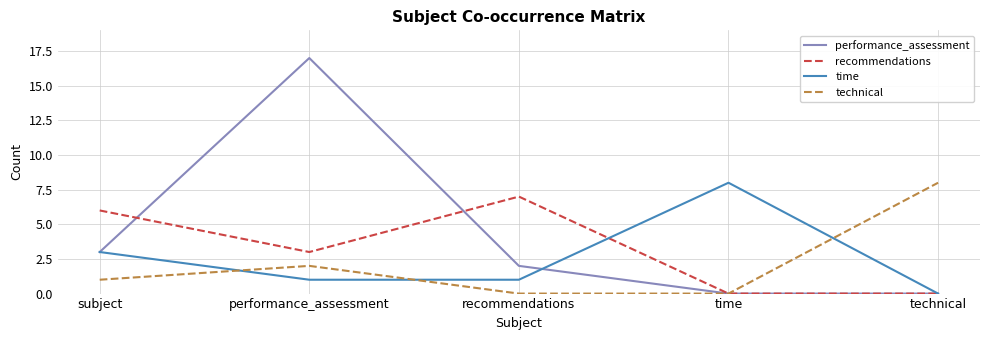

How many times do technical and time cross each other?

3